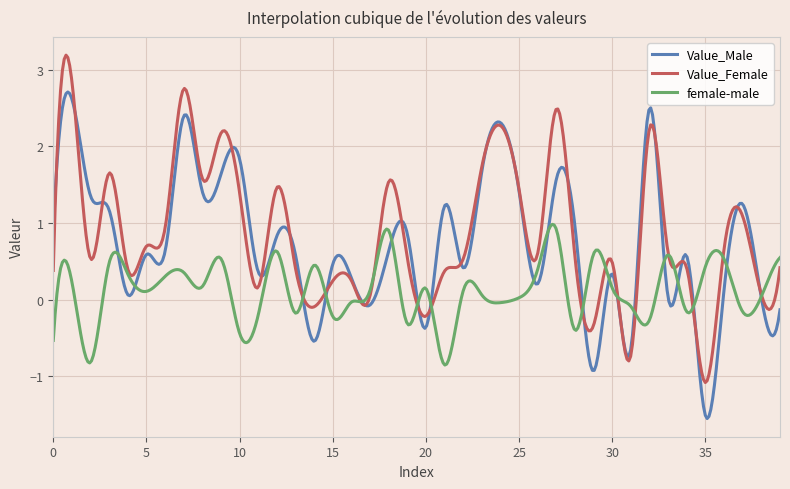

Rank the series by their average value, from highest to lowest.

Value_Female, Value_Male, female-male